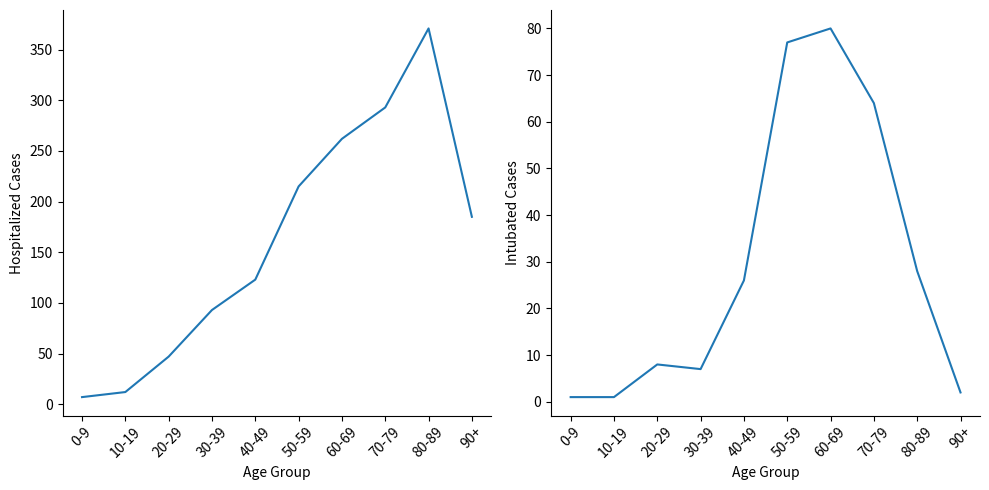

Between 10-19 and 70-79, which series saw the biggest shift?

Hospitalized Cases